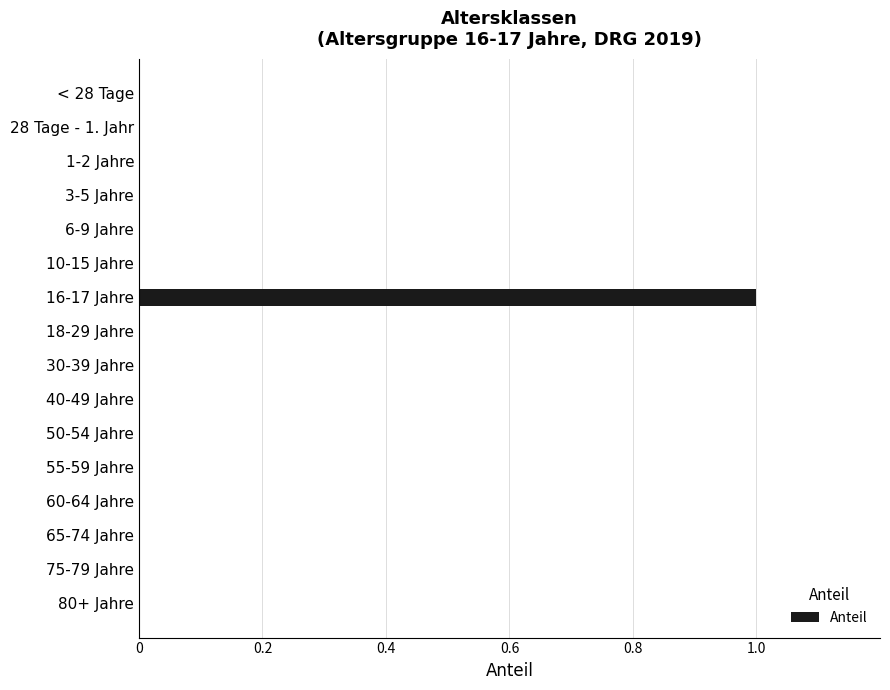

How many values are between 0 and 1?

16